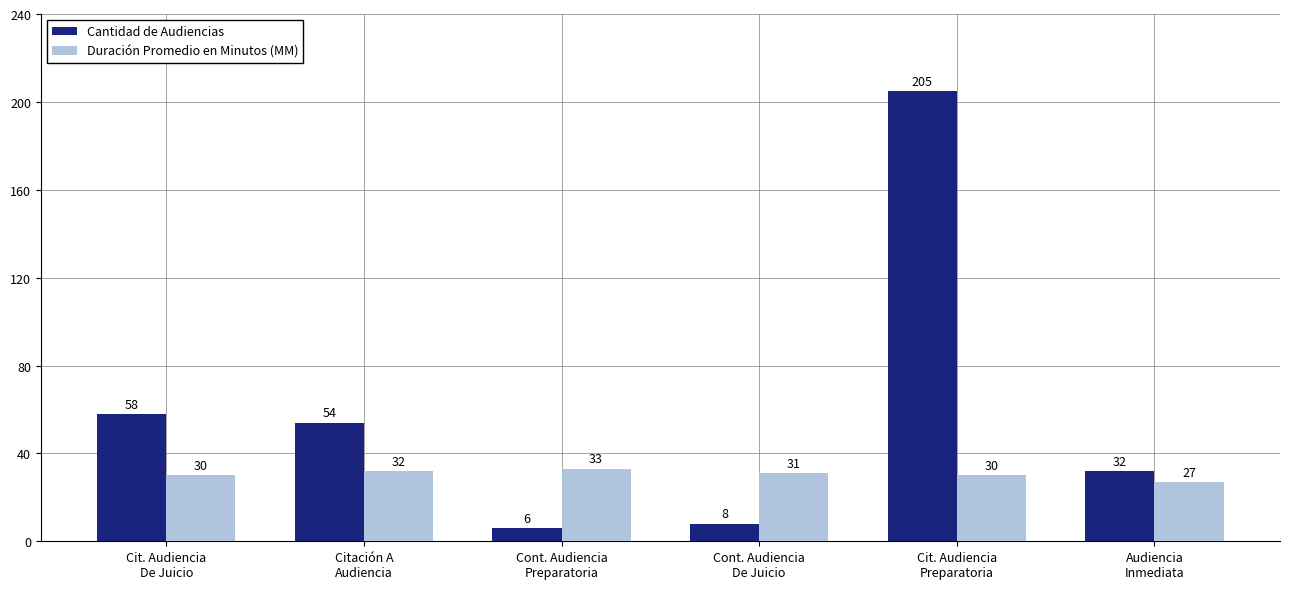

What is the difference between the maximum and minimum values in the Cantidad de Audiencias series?

199